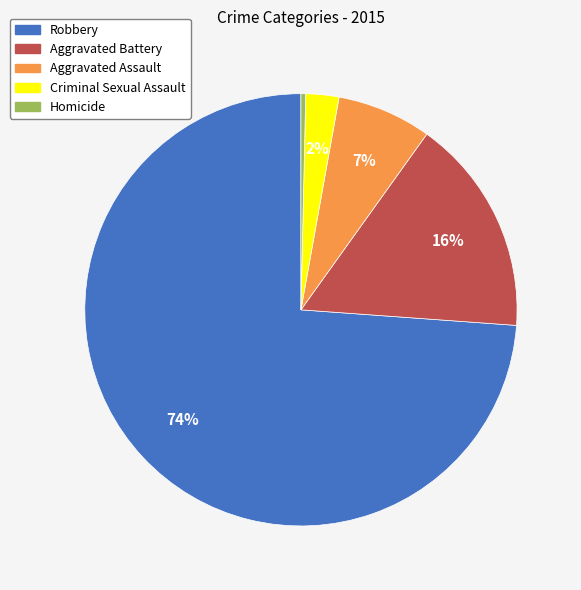

Does any single category account for the majority?

Yes